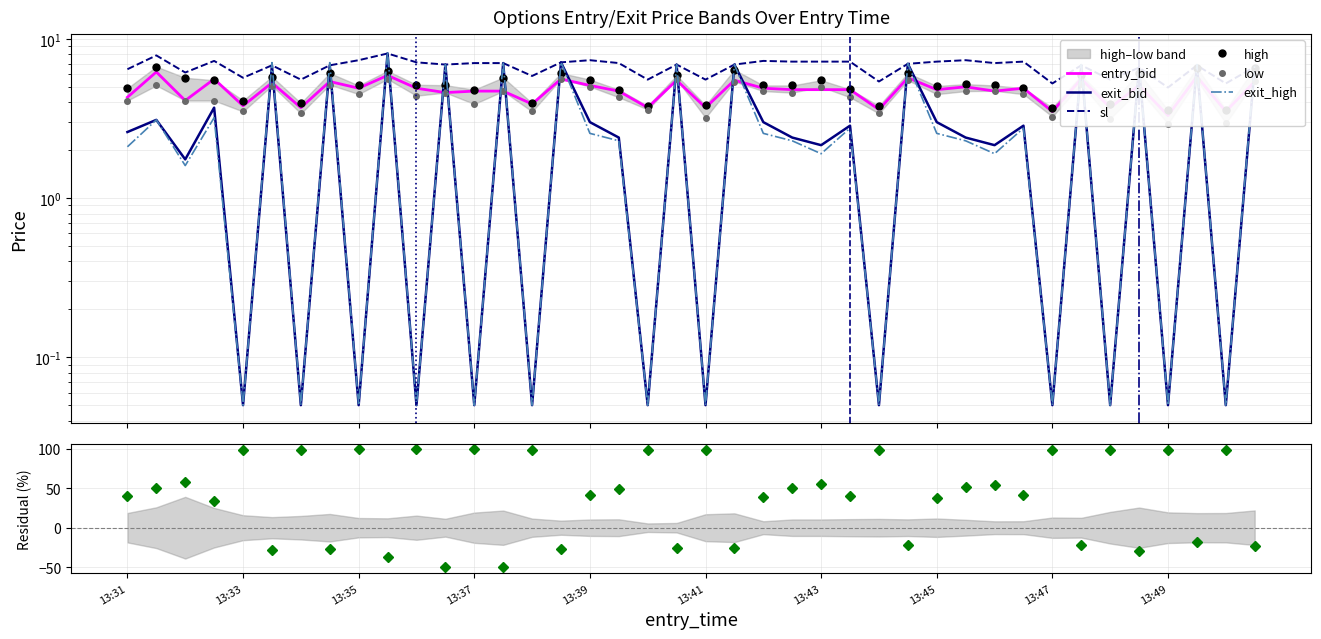

At which category does the chart reach its minimum across all series?

13:33